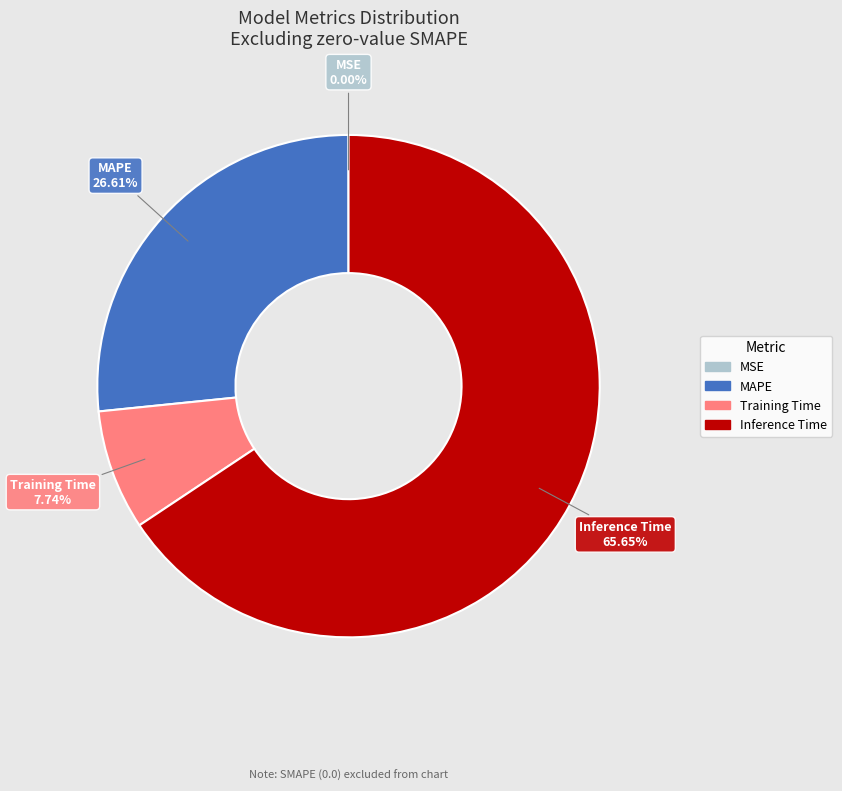

Is it true that Training Time is 8% of the pie?

True